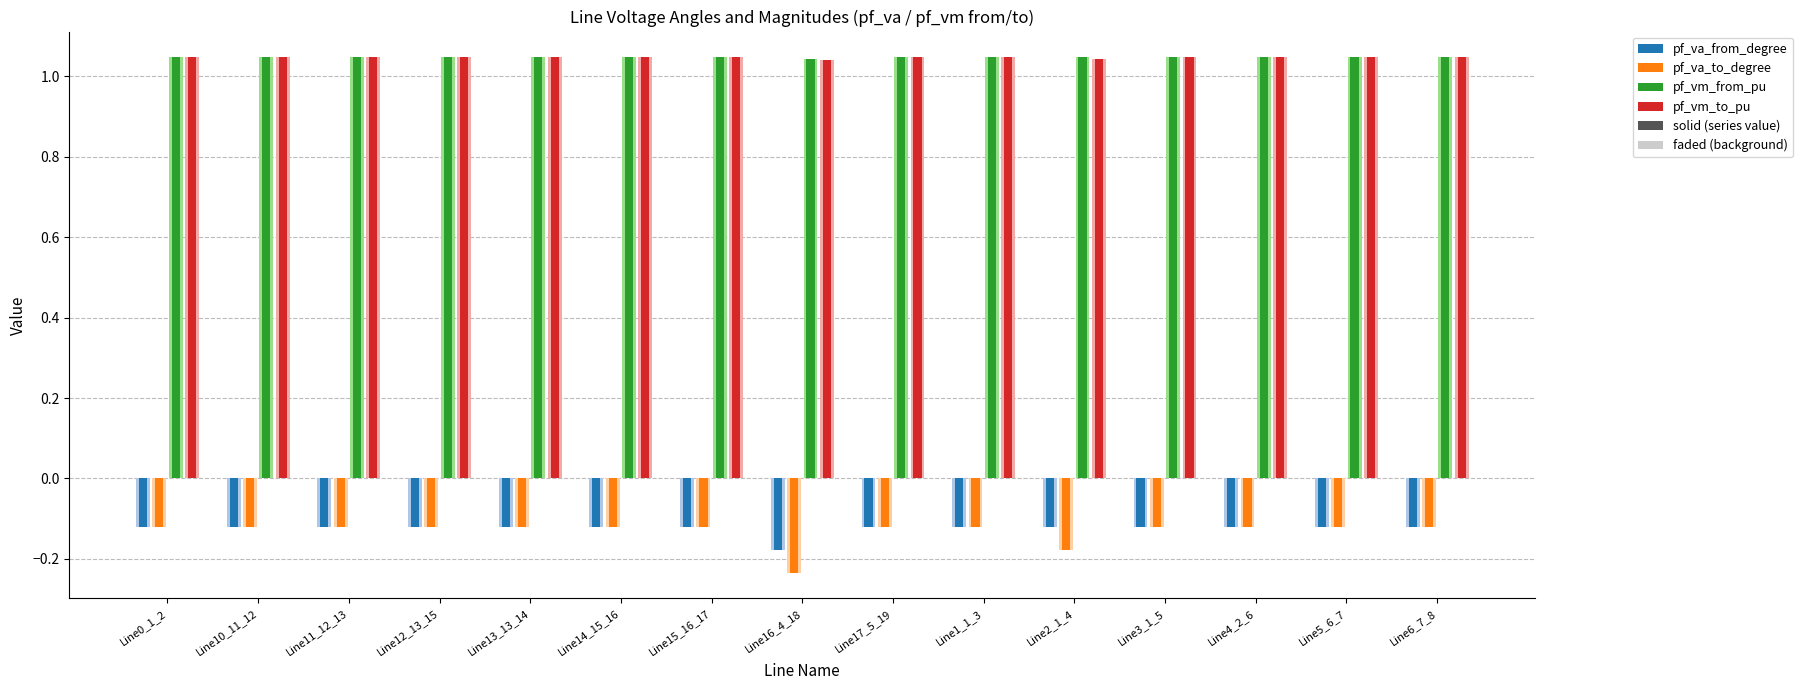

Reading left to right, what are all the values shown in this chart?

pf_va_from_degree: Line0_1_2=-0.1	Line10_11_12=-0.1	Line11_12_13=-0.1	Line12_13_15=-0.1	Line13_13_14=-0.1	Line14_15_16=-0.1	Line15_16_17=-0.1	Line16_4_18=-0.2	Line17_5_19=-0.1	Line1_1_3=-0.1	Line2_1_4=-0.1	Line3_1_5=-0.1	Line4_2_6=-0.1	Line5_6_7=-0.1	Line6_7_8=-0.1
pf_va_to_degree: Line0_1_2=-0.1	Line10_11_12=-0.1	Line11_12_13=-0.1	Line12_13_15=-0.1	Line13_13_14=-0.1	Line14_15_16=-0.1	Line15_16_17=-0.1	Line16_4_18=-0.2	Line17_5_19=-0.1	Line1_1_3=-0.1	Line2_1_4=-0.2	Line3_1_5=-0.1	Line4_2_6=-0.1	Line5_6_7=-0.1	Line6_7_8=-0.1
pf_vm_from_pu: Line0_1_2=1.0	Line10_11_12=1.0	Line11_12_13=1.0	Line12_13_15=1.0	Line13_13_14=1.0	Line14_15_16=1.0	Line15_16_17=1.0	Line16_4_18=1.0	Line17_5_19=1.0	Line1_1_3=1.0	Line2_1_4=1.0	Line3_1_5=1.0	Line4_2_6=1.0	Line5_6_7=1.0	Line6_7_8=1.0
pf_vm_to_pu: Line0_1_2=1.0	Line10_11_12=1.0	Line11_12_13=1.0	Line12_13_15=1.0	Line13_13_14=1.0	Line14_15_16=1.0	Line15_16_17=1.0	Line16_4_18=1.0	Line17_5_19=1.0	Line1_1_3=1.0	Line2_1_4=1.0	Line3_1_5=1.0	Line4_2_6=1.0	Line5_6_7=1.0	Line6_7_8=1.0